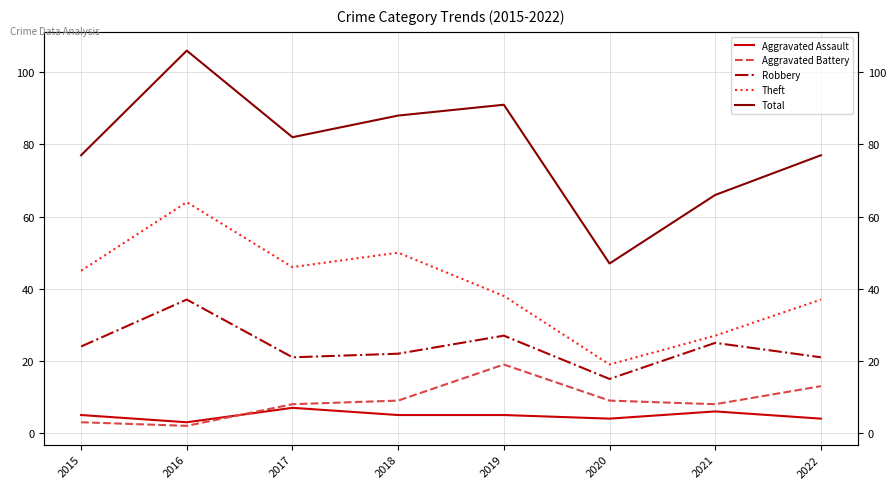

What is the difference between the second highest and second lowest values in the Aggravated Battery series?

10